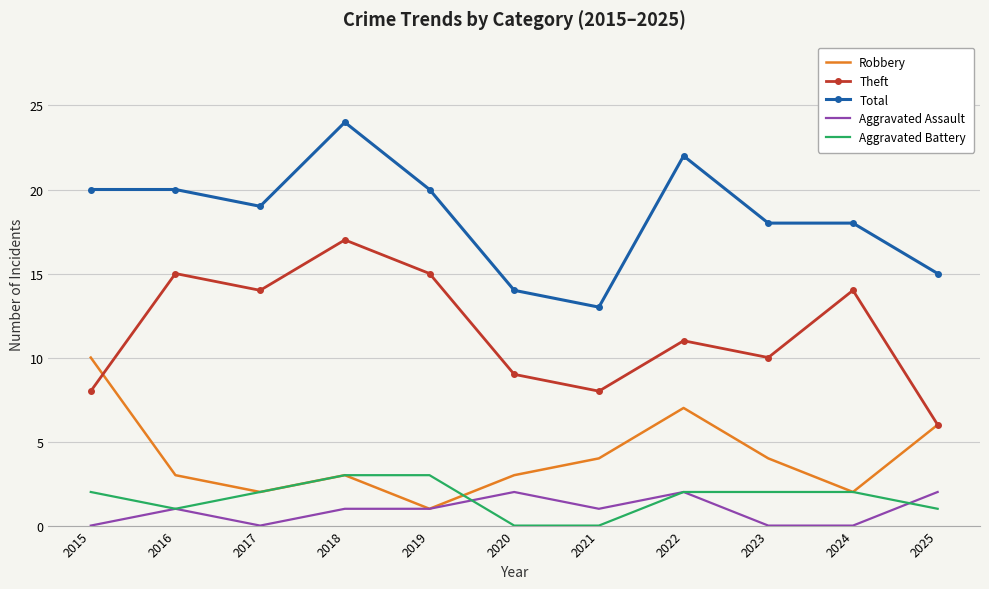

True or false: Total and Robbery intersect in this chart.

False